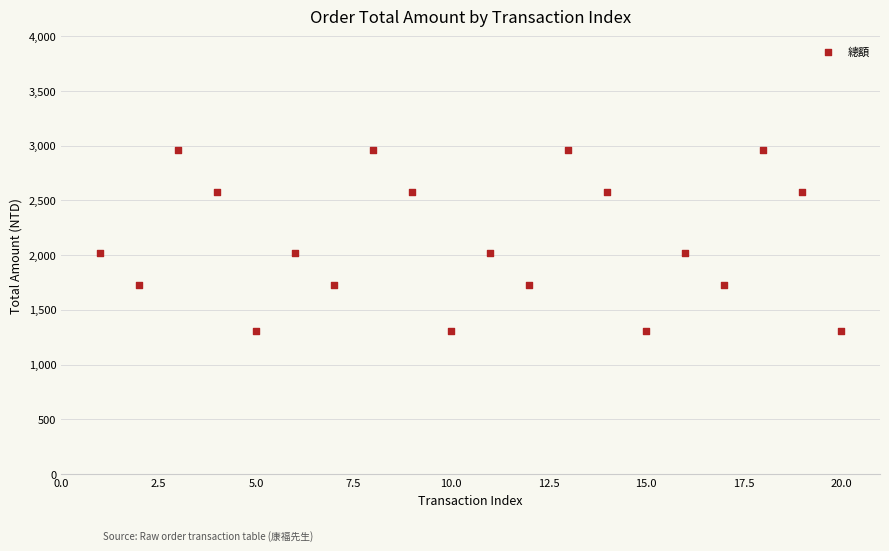

What is the range of Y values (max minus min)?

1650